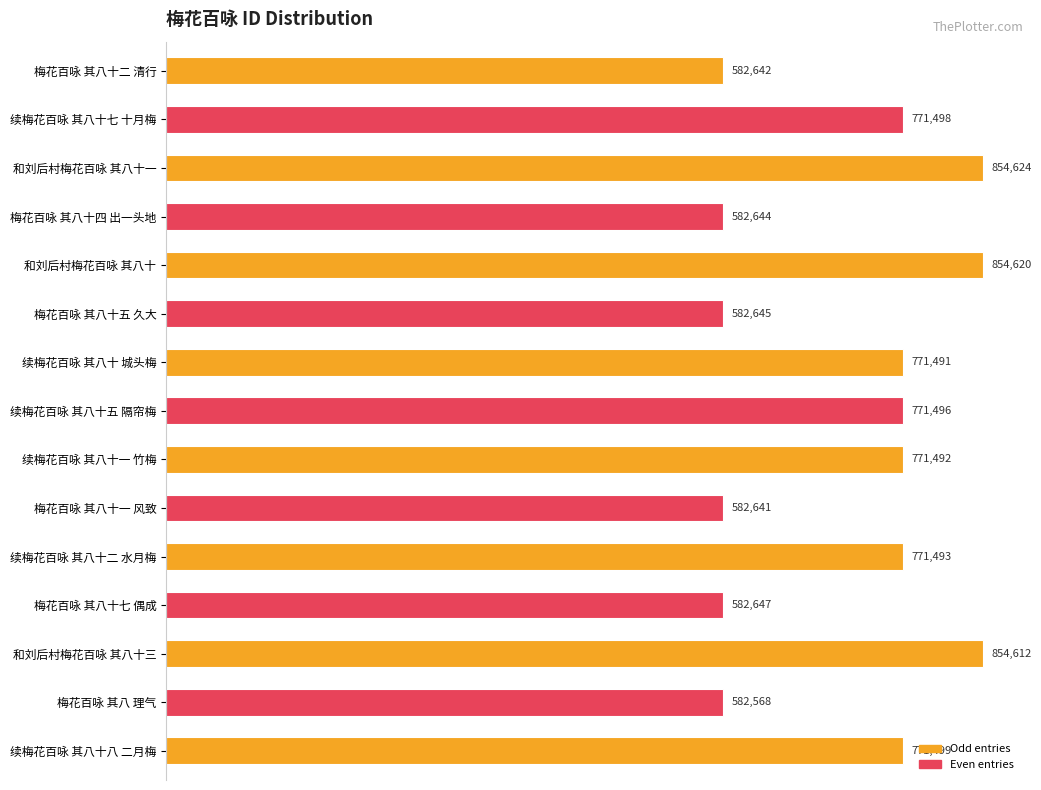

Which has a higher value, 梅花百咏 其八十二 清行 or 和刘后村梅花百咏 其八十一?

和刘后村梅花百咏 其八十一